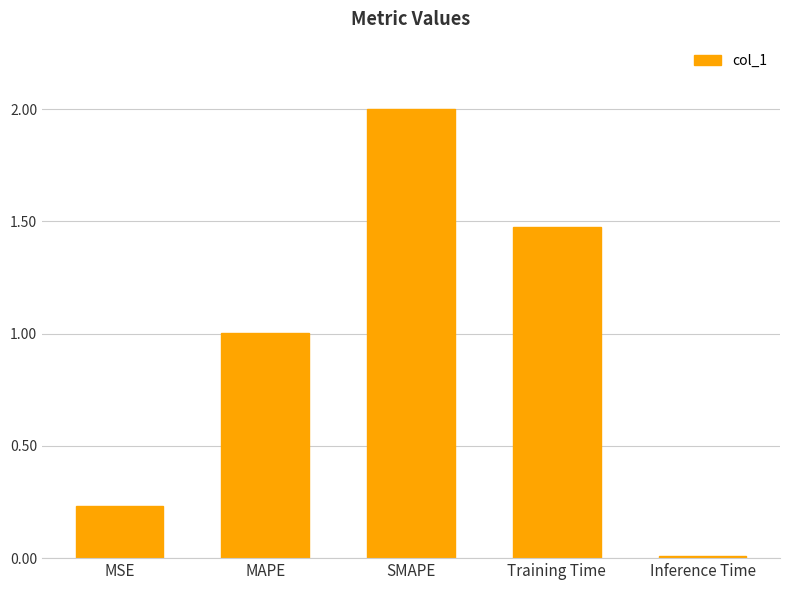

List the labels in order of value, largest first.

SMAPE, Training Time, MAPE, MSE, Inference Time